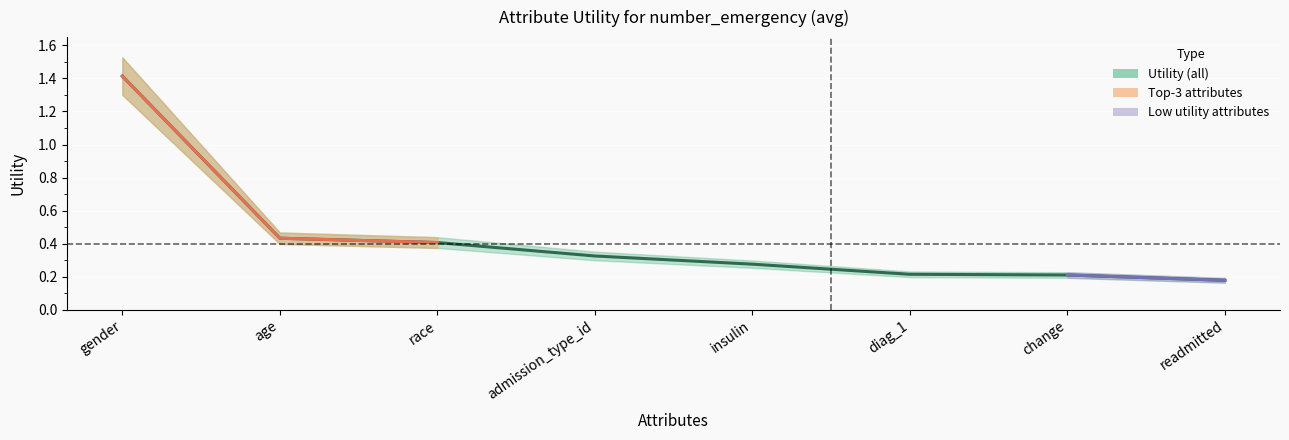

List the labels in order of value, smallest first.

readmitted, change, diag_1, insulin, admission_type_id, race, age, gender